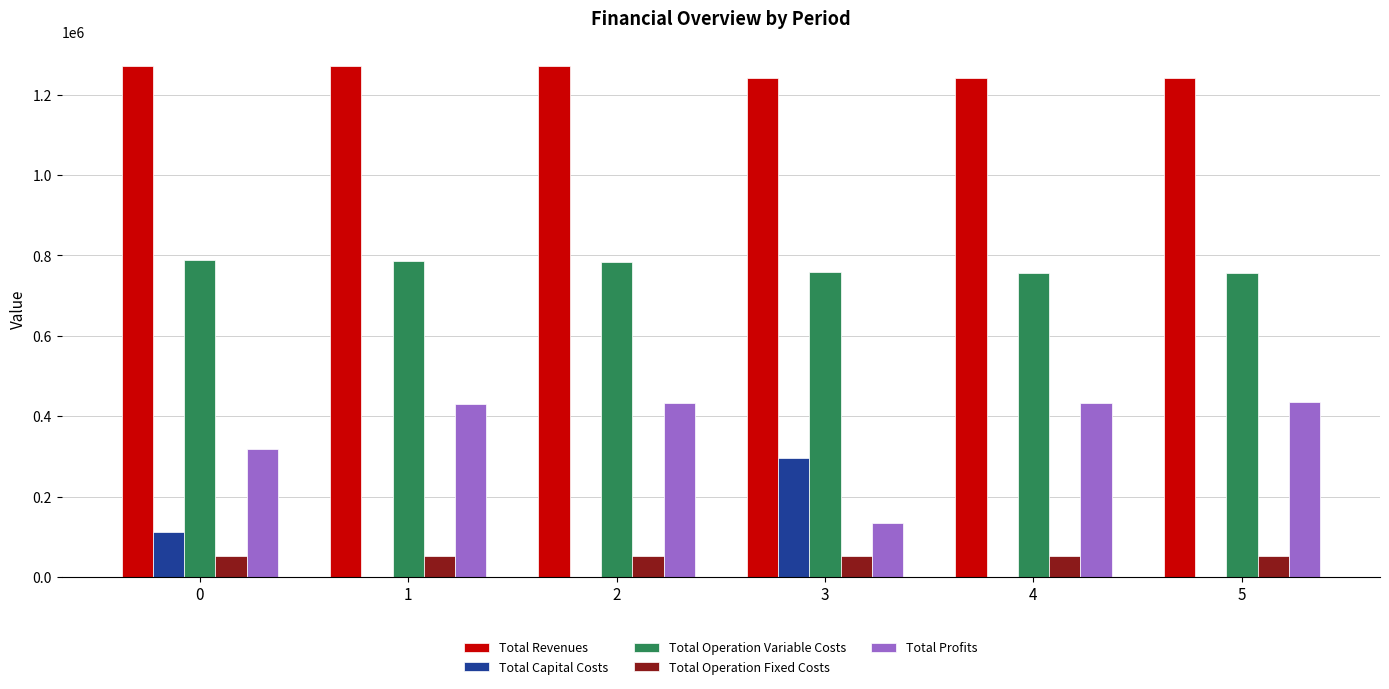

What are all the series names shown in the legend?

Total Revenues, Total Capital Costs, Total Operation Variable Costs, Total Operation Fixed Costs, Total Profits